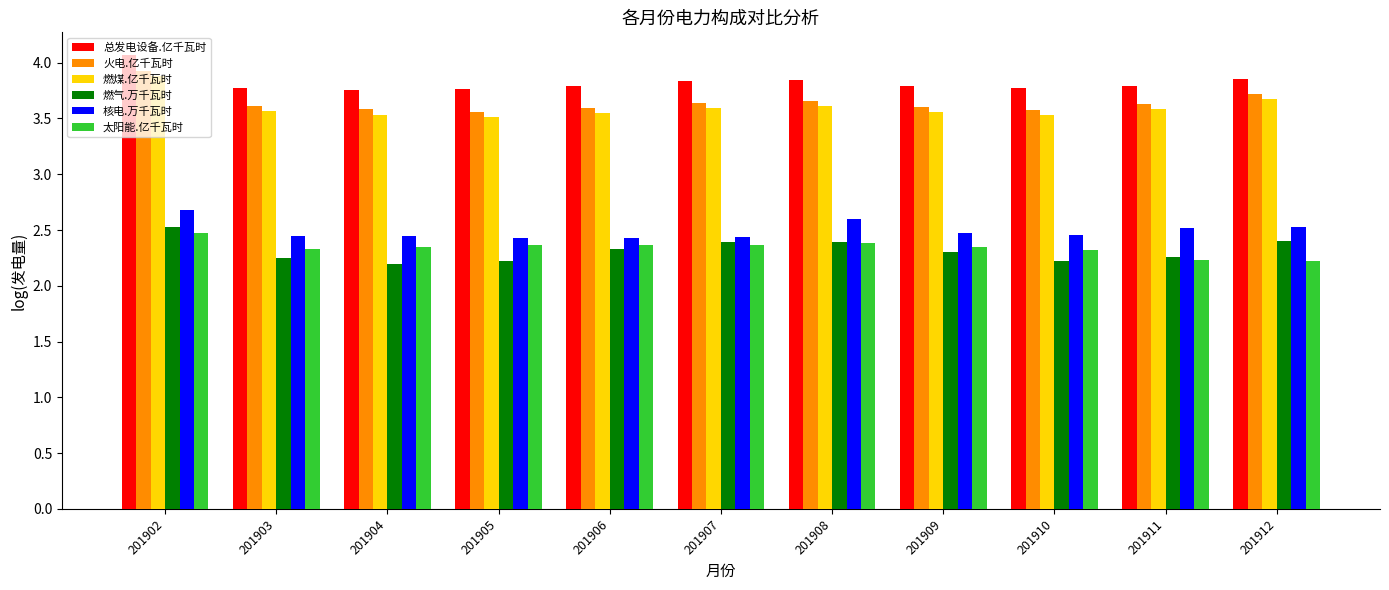

Count the 燃煤.亿千瓦时 values in the range 3 to 4.

11